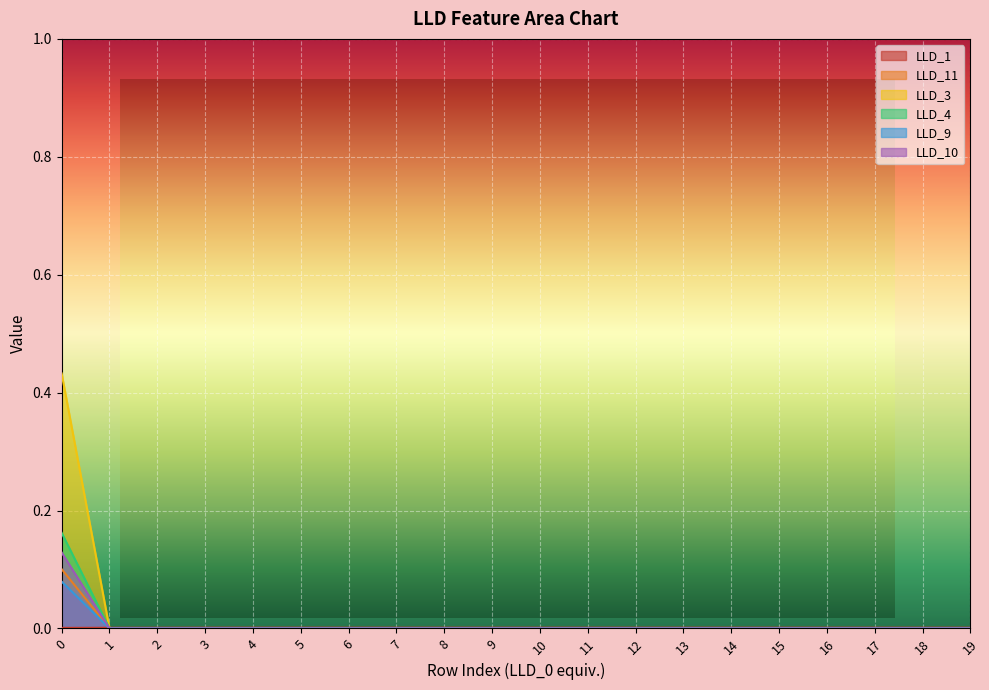

How many positive values does the LLD_10 series have?

1